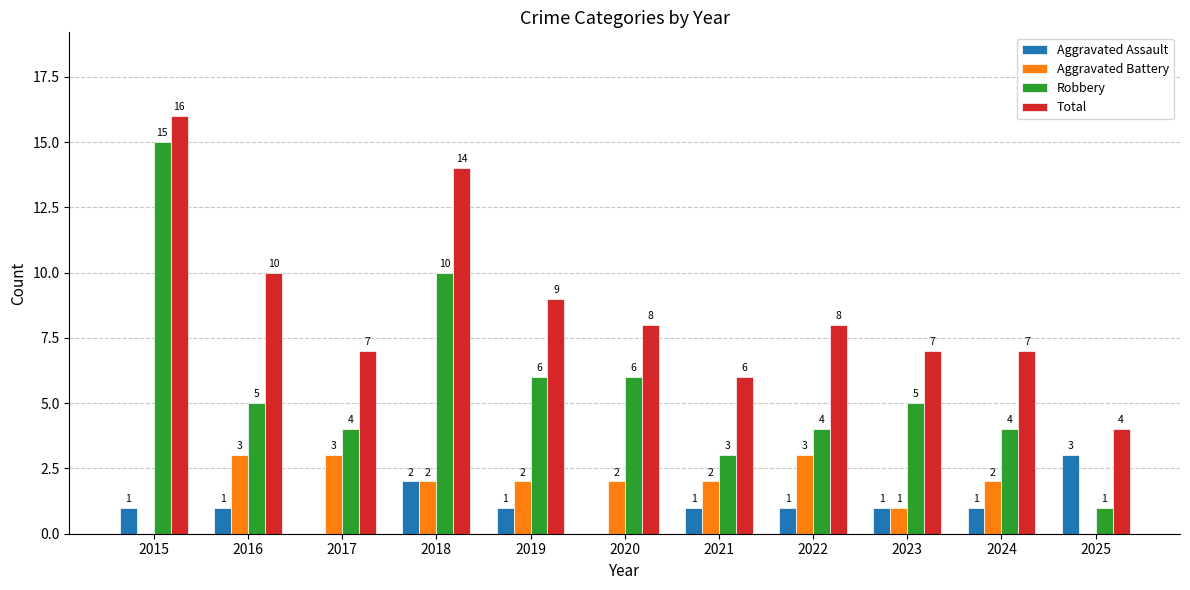

True or false: Aggravated Battery has a value of 2 at 2024.

True